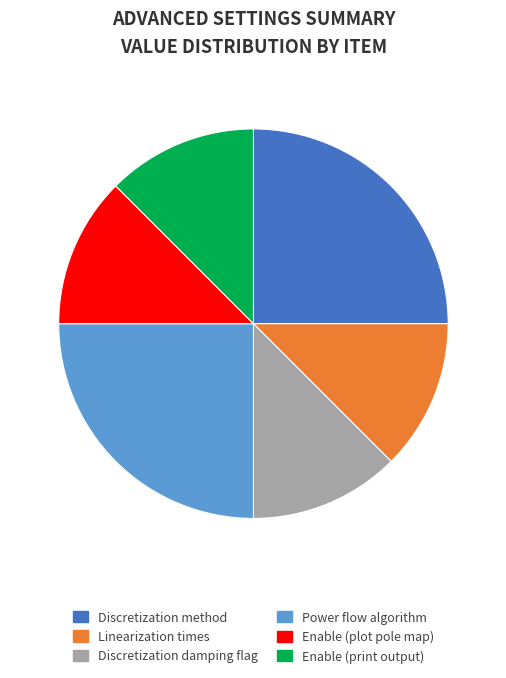

Is the sum of Enable (plot pole map) and Discretization method greater than half?

No